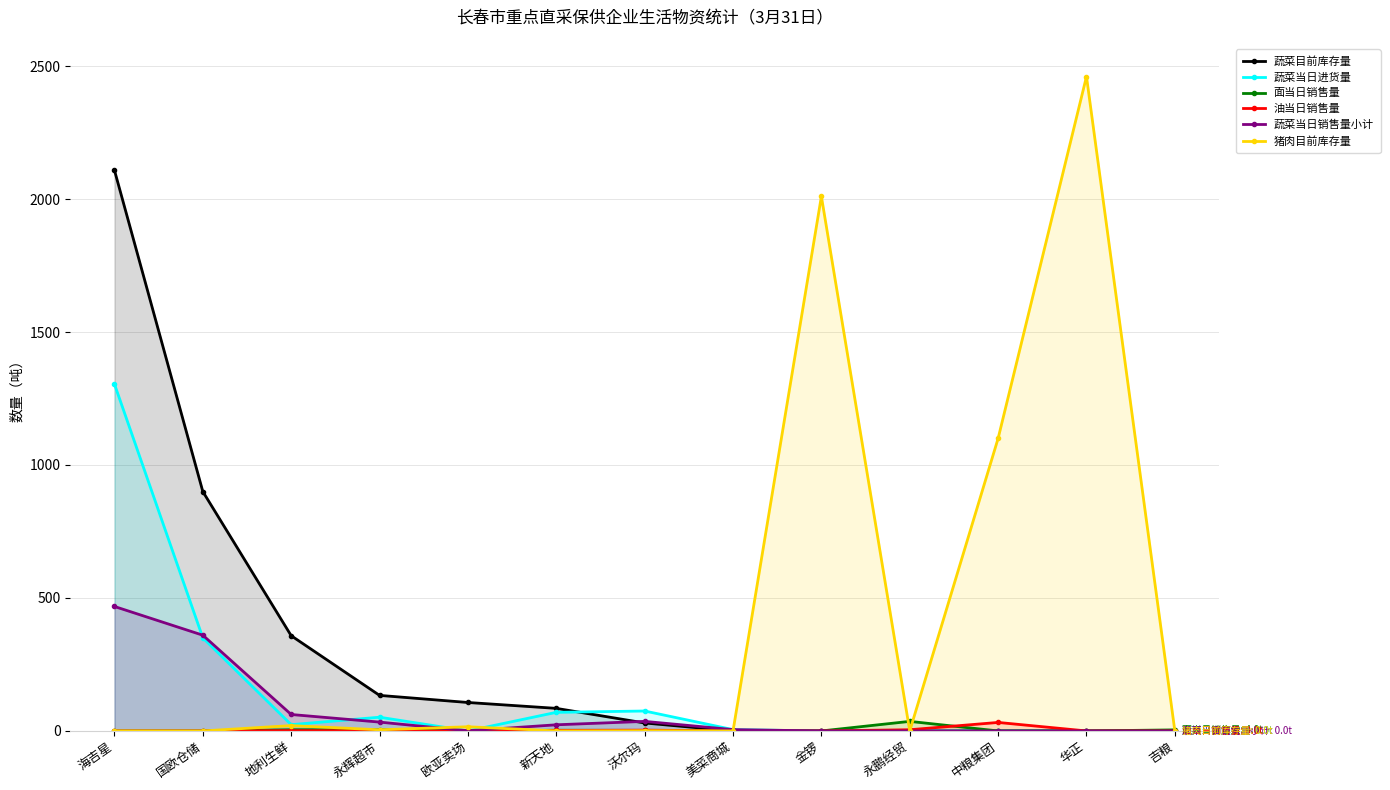

Rank the categories by 油当日销售量 value from lowest to highest.

海吉星, 国欧仓储, 欧亚卖场, 金锣, 华正, 吉粮, 美菜商城, 永辉超市, 地利生鲜, 新天地, 沃尔玛, 永鹏经贸, 中粮集团